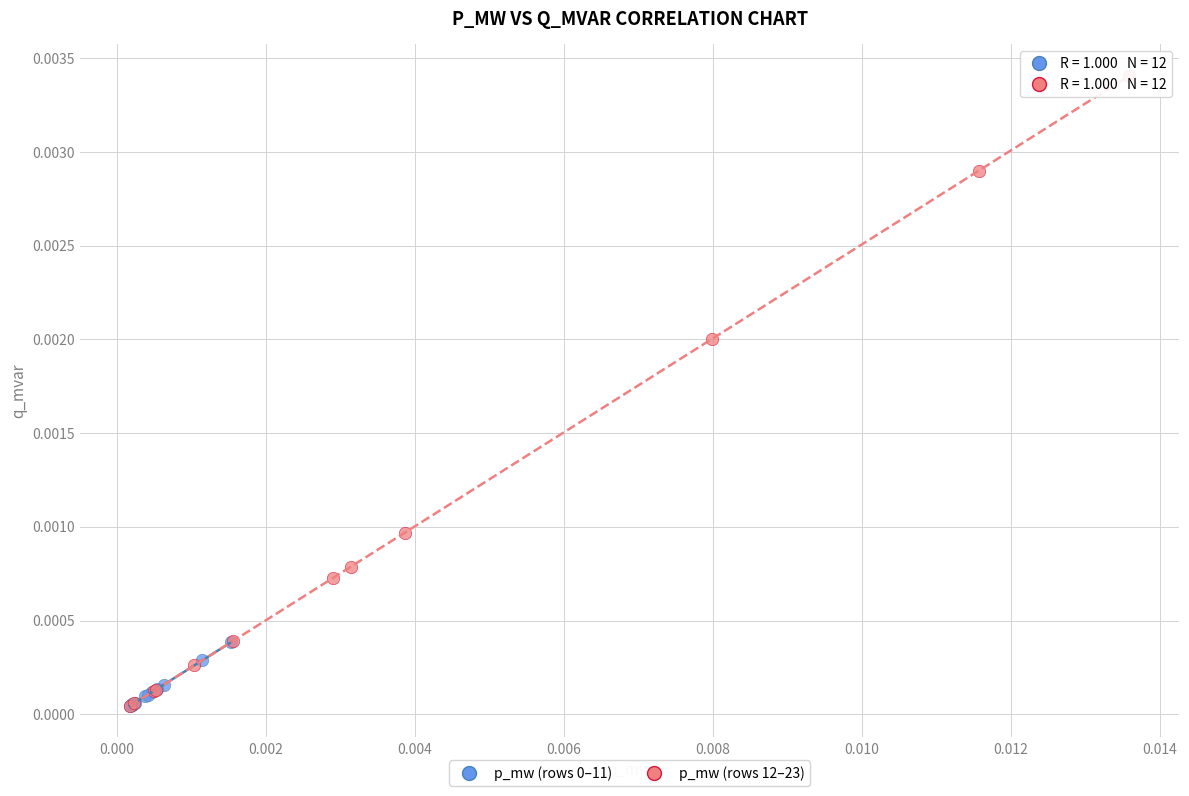

Which series contains the highest Y value?

p_mw (rows 12–23)